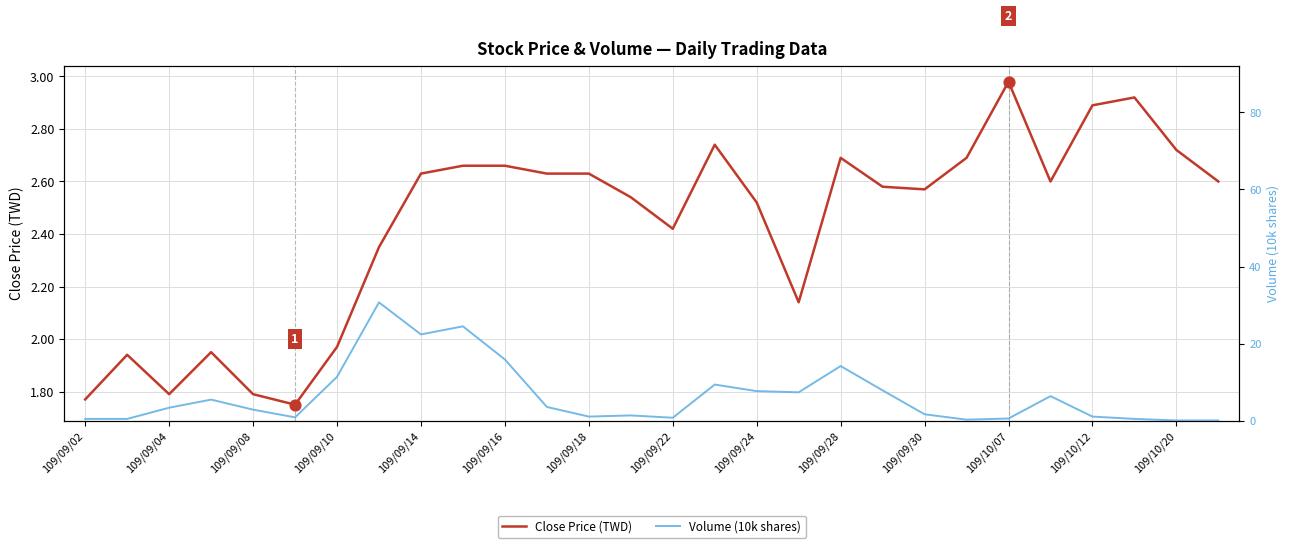

The value of Close Price (TWD) at 109/09/04 is 0.8. True or false?

False